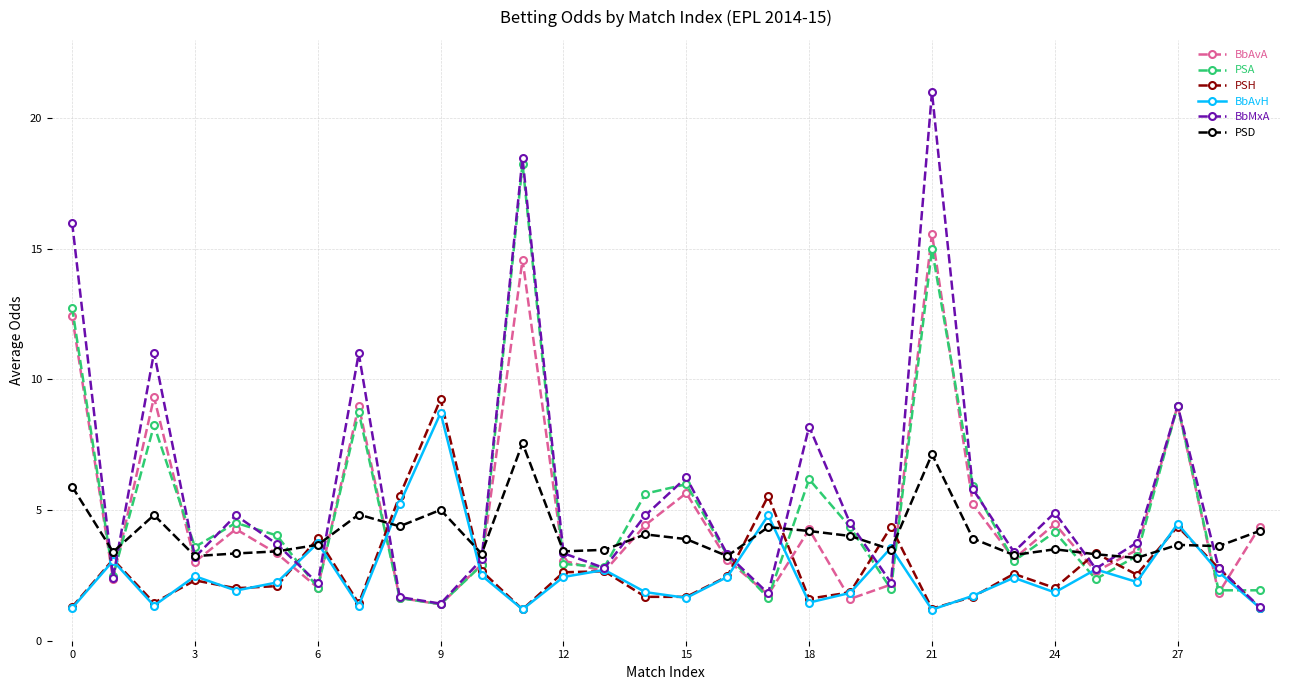

Which series has the widest spread of values?

BbMxA